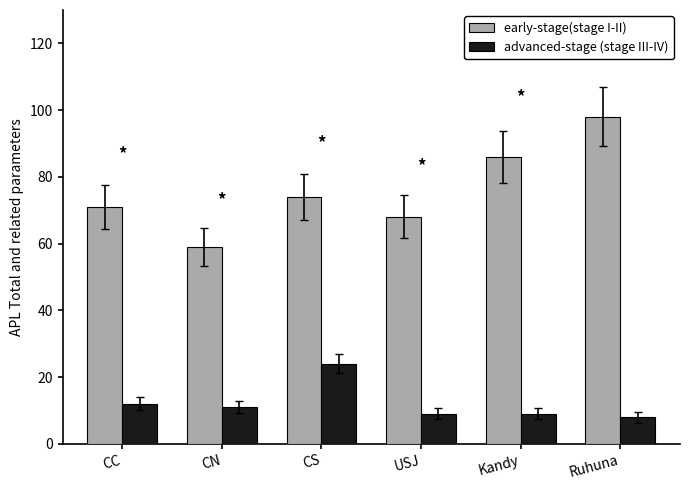

What is the minimum value shown in the chart?

8